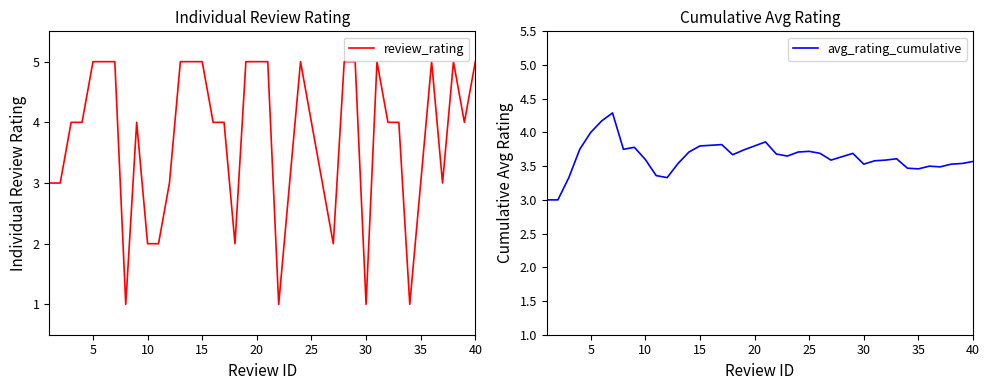

What is the minimum value for avg_rating_cumulative?

3.0